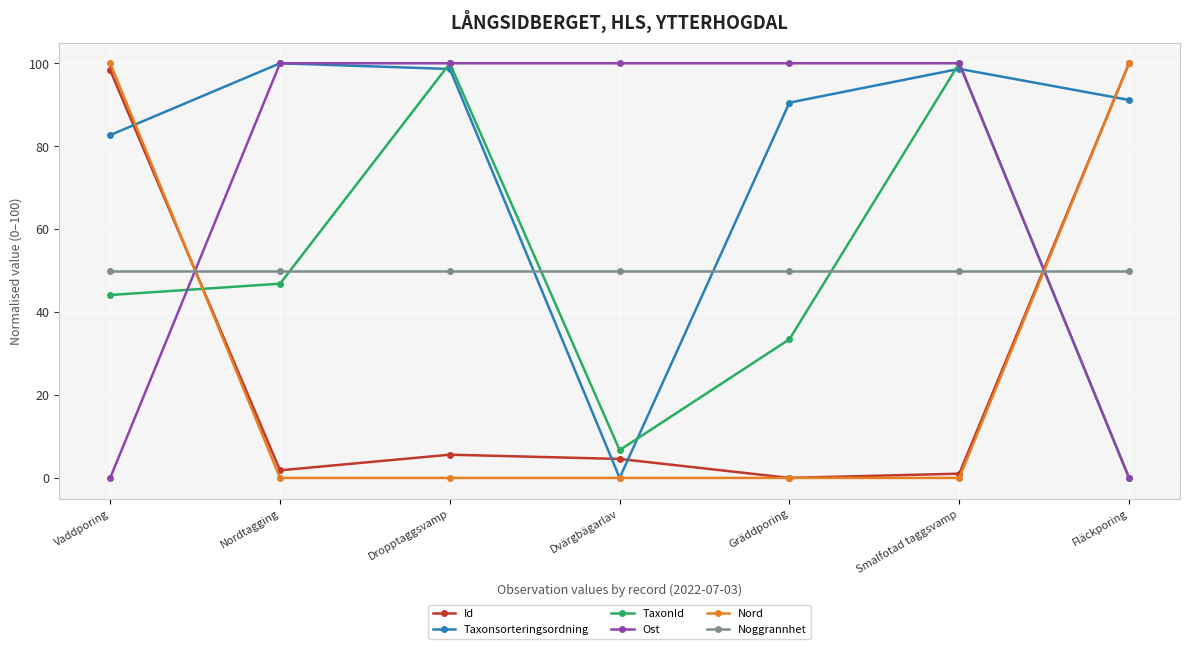

Where is the first local minimum for Id?

Nordtagging